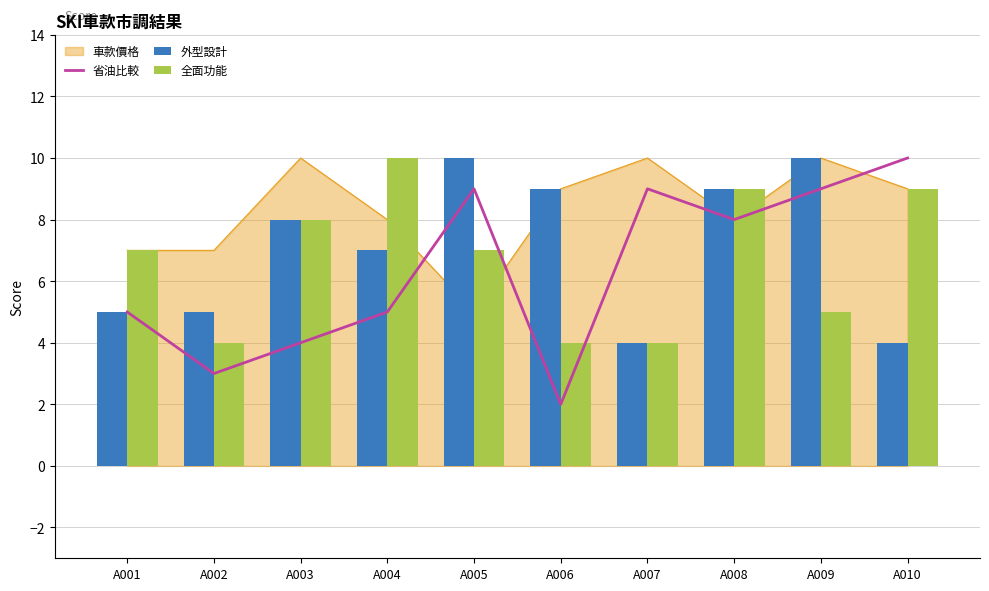

What is the value of the 全面功能 bar at the 2nd from the left?

4